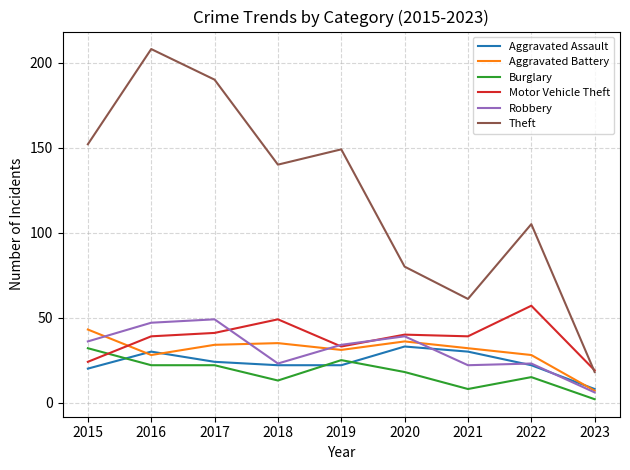

Reading left to right, what are all the values shown in this chart?

Aggravated Assault: 20	30	24	22	22	33	30	22	8
Aggravated Battery: 43	28	34	35	31	36	32	28	7
Burglary: 32	22	22	13	25	18	8	15	2
Motor Vehicle Theft: 24	39	41	49	33	40	39	57	19
Robbery: 36	47	49	23	34	39	22	23	6
Theft: 152	208	190	140	149	80	61	105	18